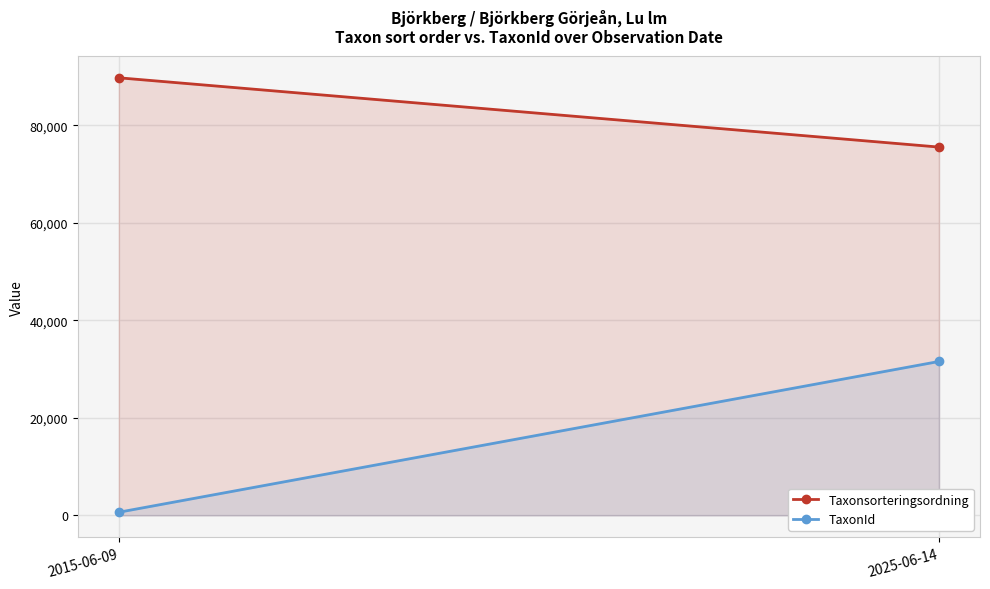

At which label does TaxonId reach its peak?

2025-06-14